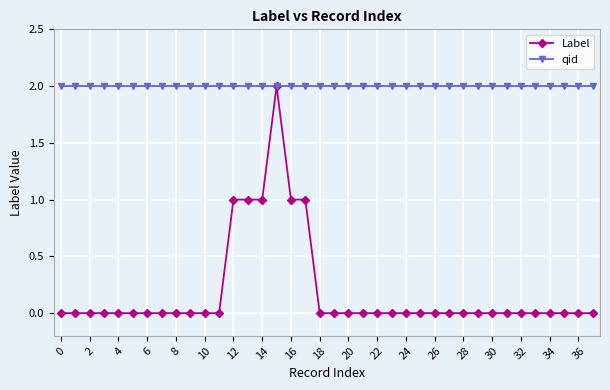

What is the difference between the second highest and minimum values in the Label series?

1